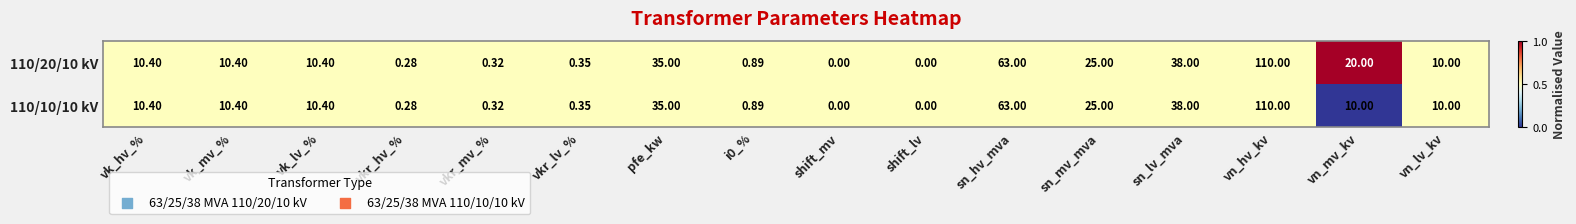

At which label does 110/20/10 kV first exceed 10?

vk_hv_%